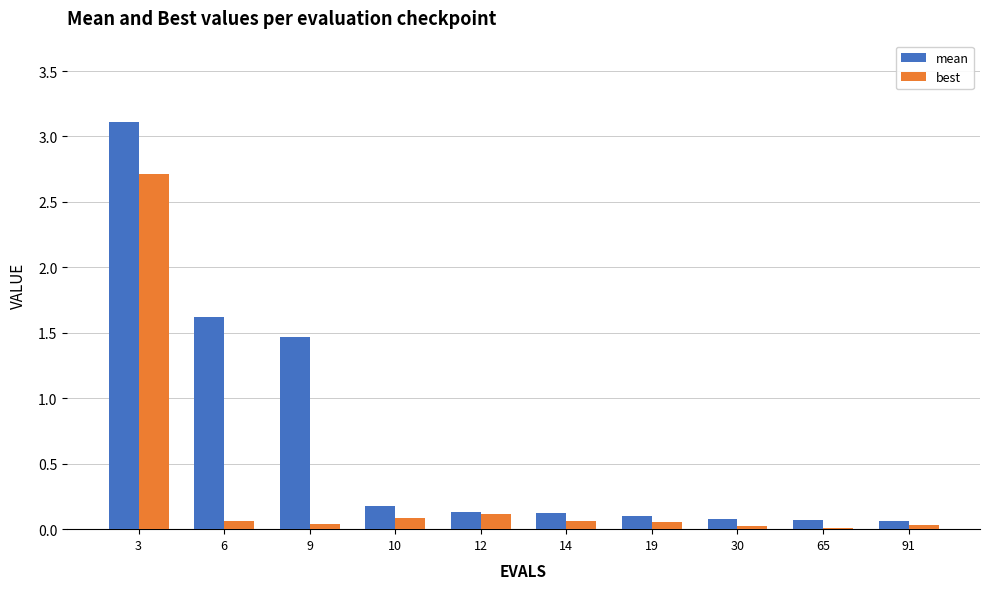

Between 6 and 30, which series saw the biggest shift?

mean